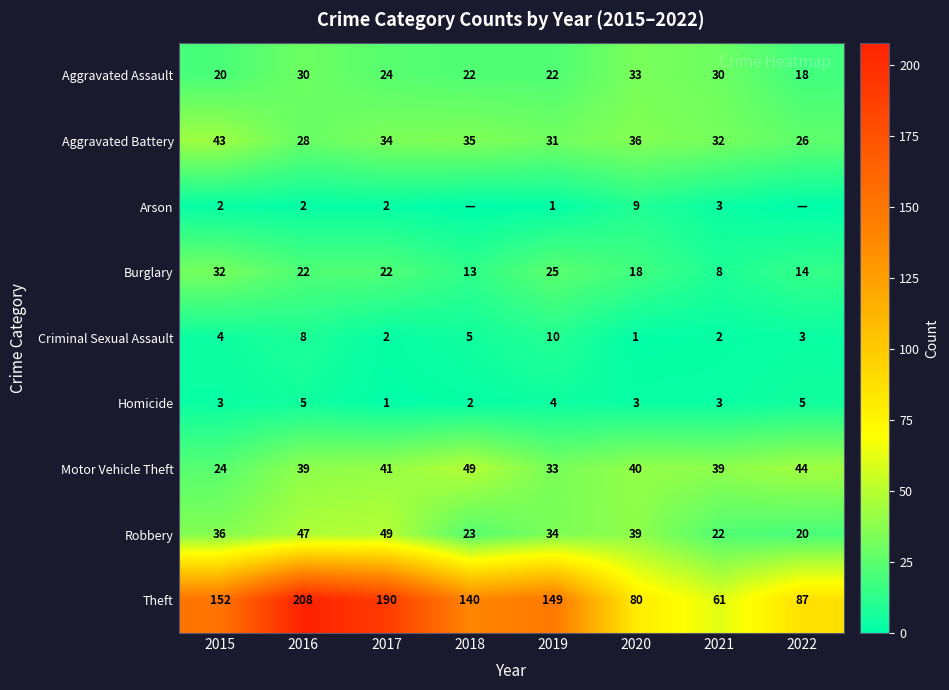

At which label is Robbery closest to 34?

2019